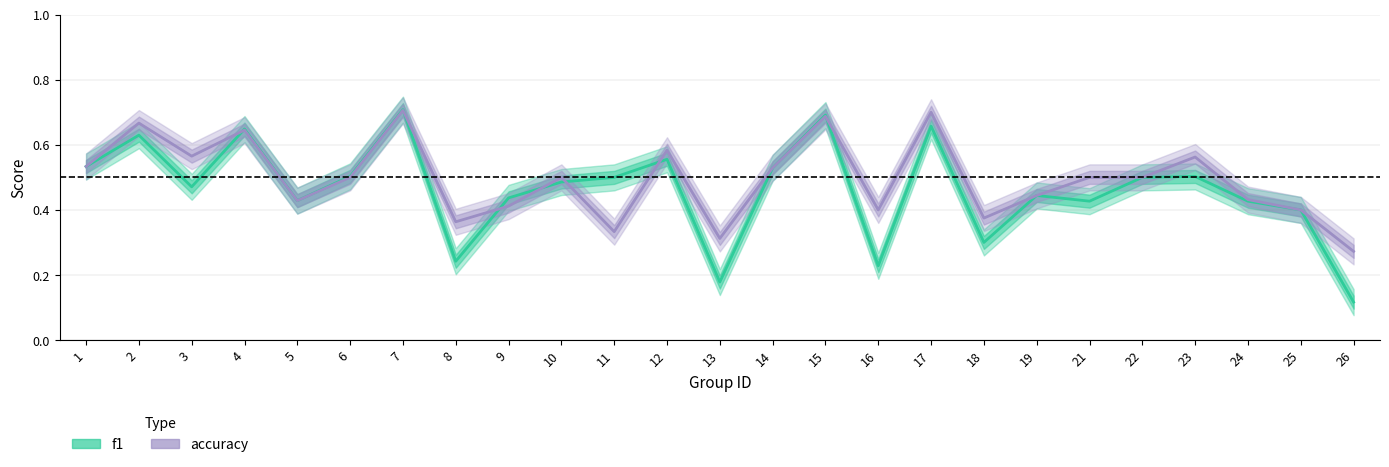

Which category has the lowest value in the f1 series?

26